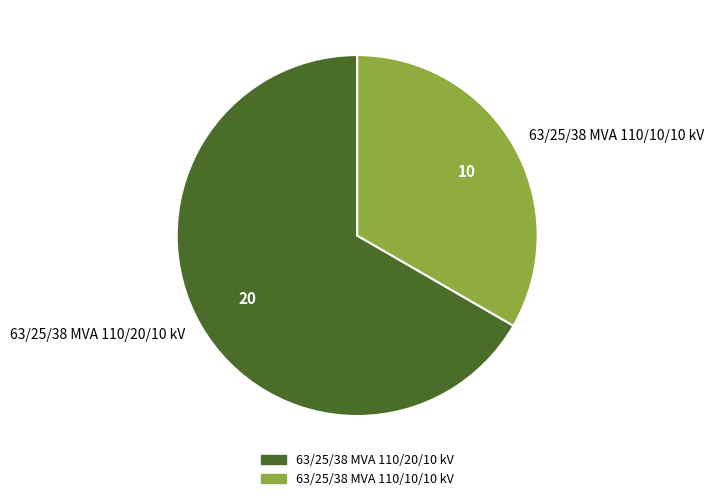

Rank the categories by value from highest to lowest.

63/25/38 MVA 110/20/10 kV, 63/25/38 MVA 110/10/10 kV